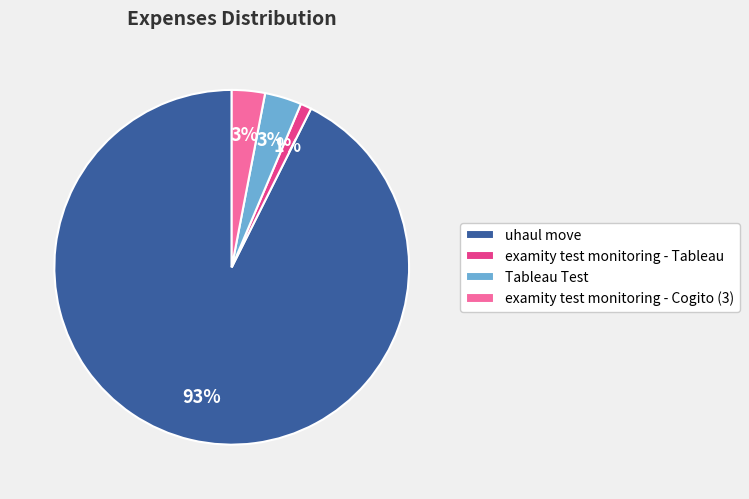

Which has a higher value, examity test monitoring - Tableau or uhaul move?

uhaul move